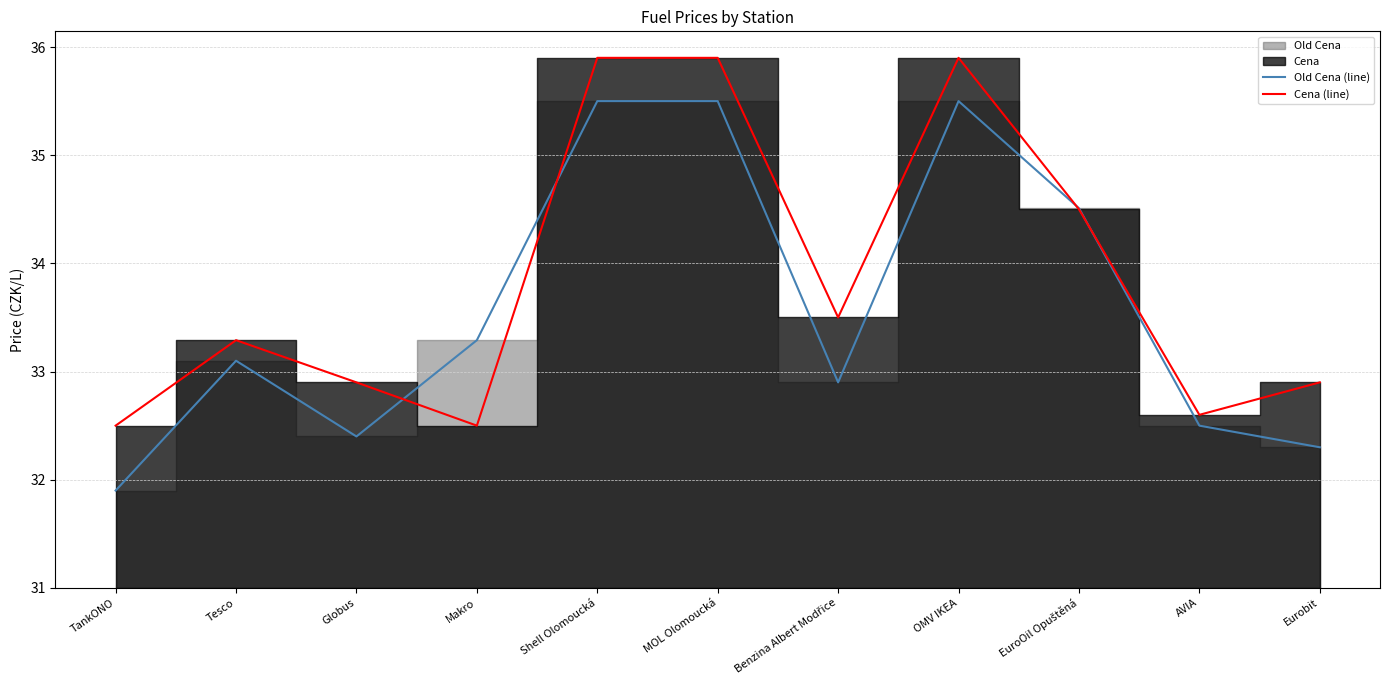

What value does the Old Cena (line) series have at Eurobit?

32.3